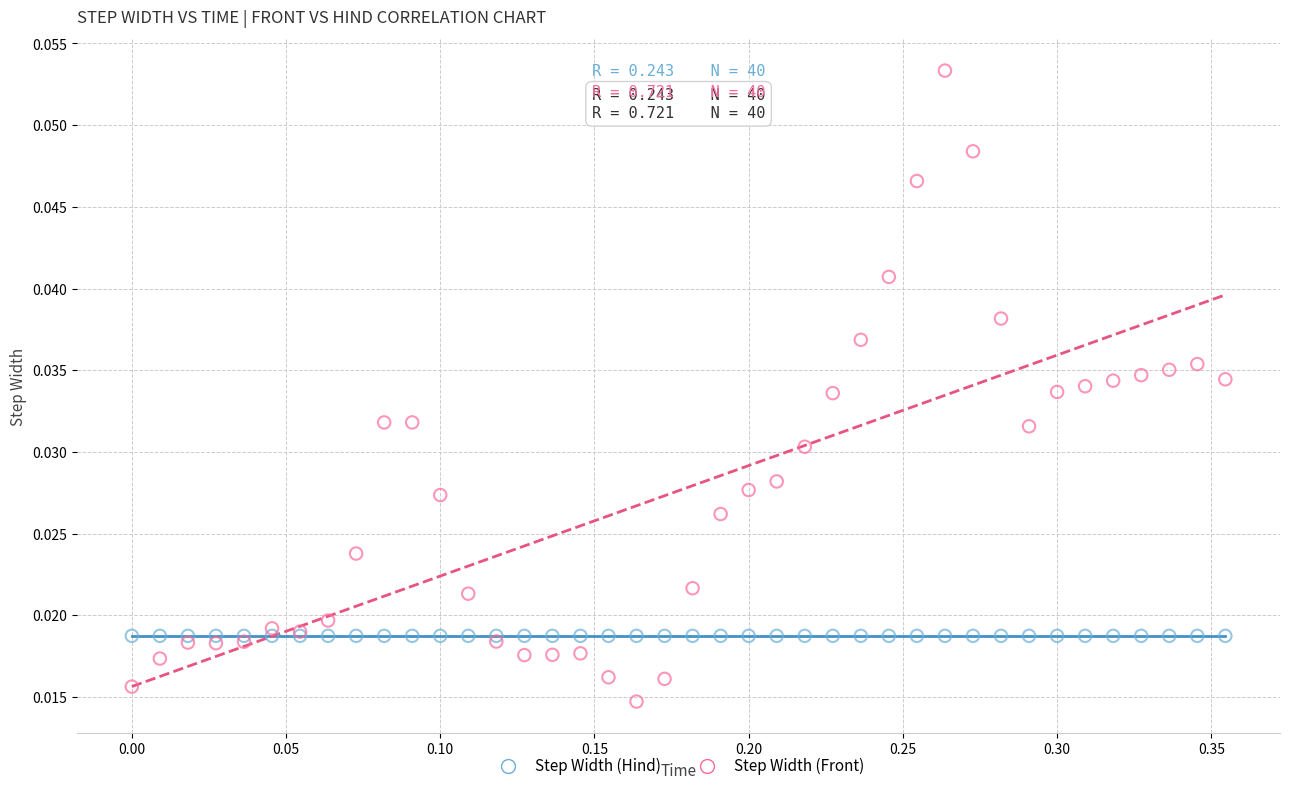

Which series contains the highest Y value?

Step Width (Front)